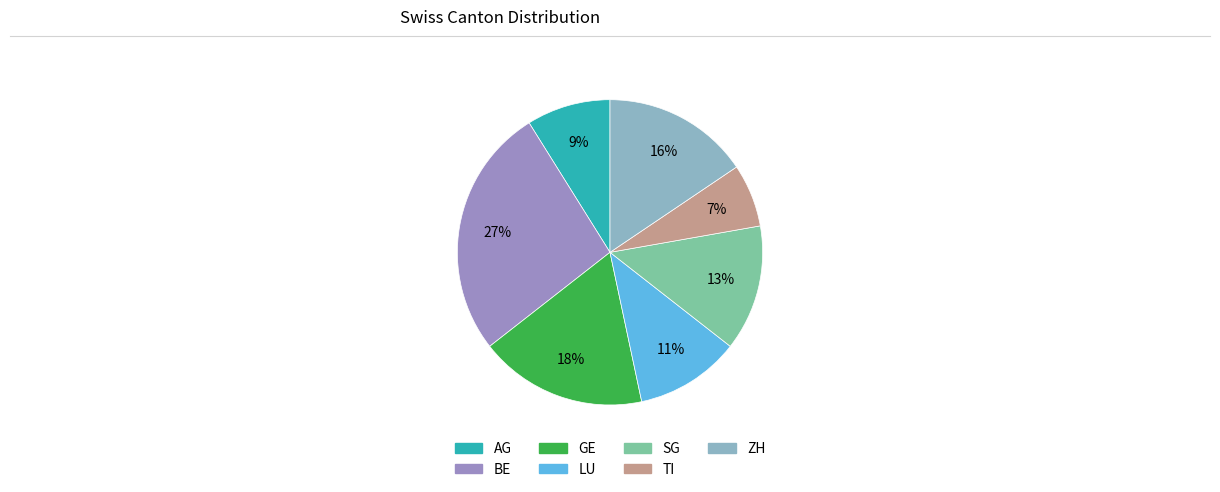

Which category has the biggest portion of the pie?

BE